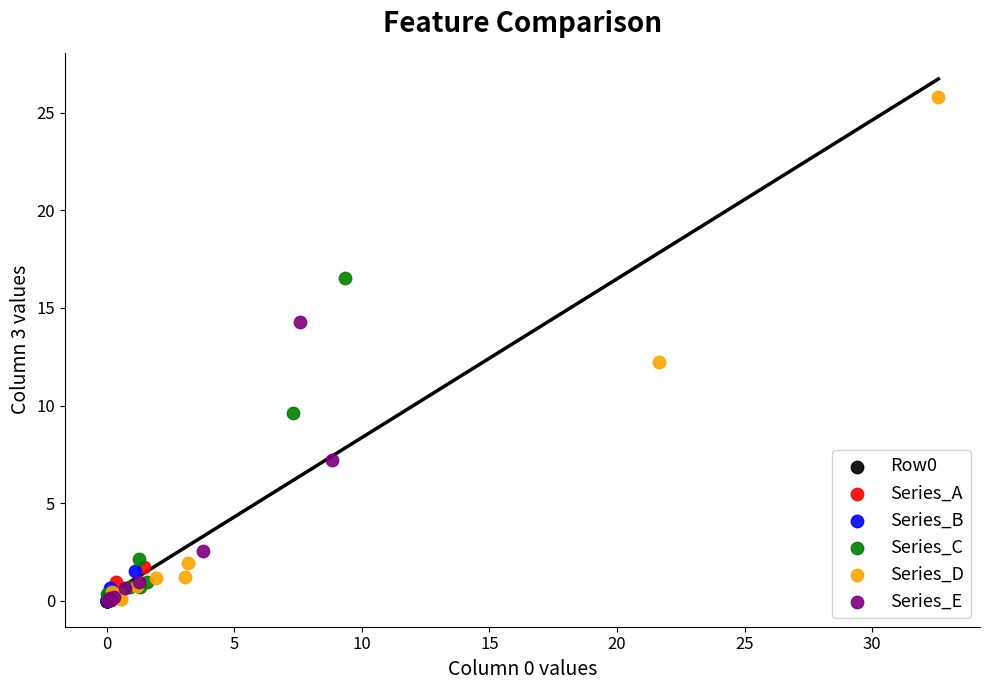

Which series has the largest Y range (max minus min)?

Series_D